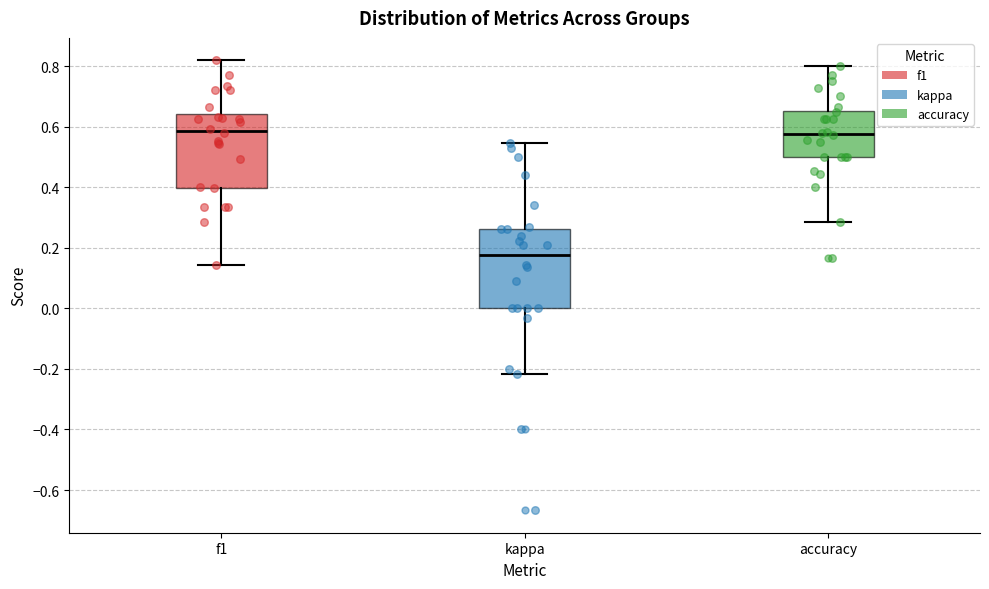

Reading left to right, read every box against the y-axis: the position of its median line, the range the box covers, and the ends of its whiskers. The values are not printed on the chart, so give them approximately, as read against the axis.

f1: median 0.58, box 0.40 to 0.64, whiskers 0.14 to 0.82
kappa: median 0.18, box 0.00 to 0.26, whiskers -0.22 to 0.54
accuracy: median 0.58, box 0.50 to 0.66, whiskers 0.28 to 0.80